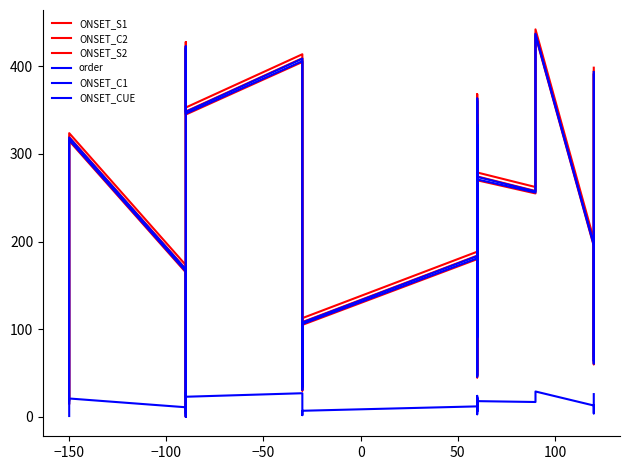

How many series are shown in this chart?

6